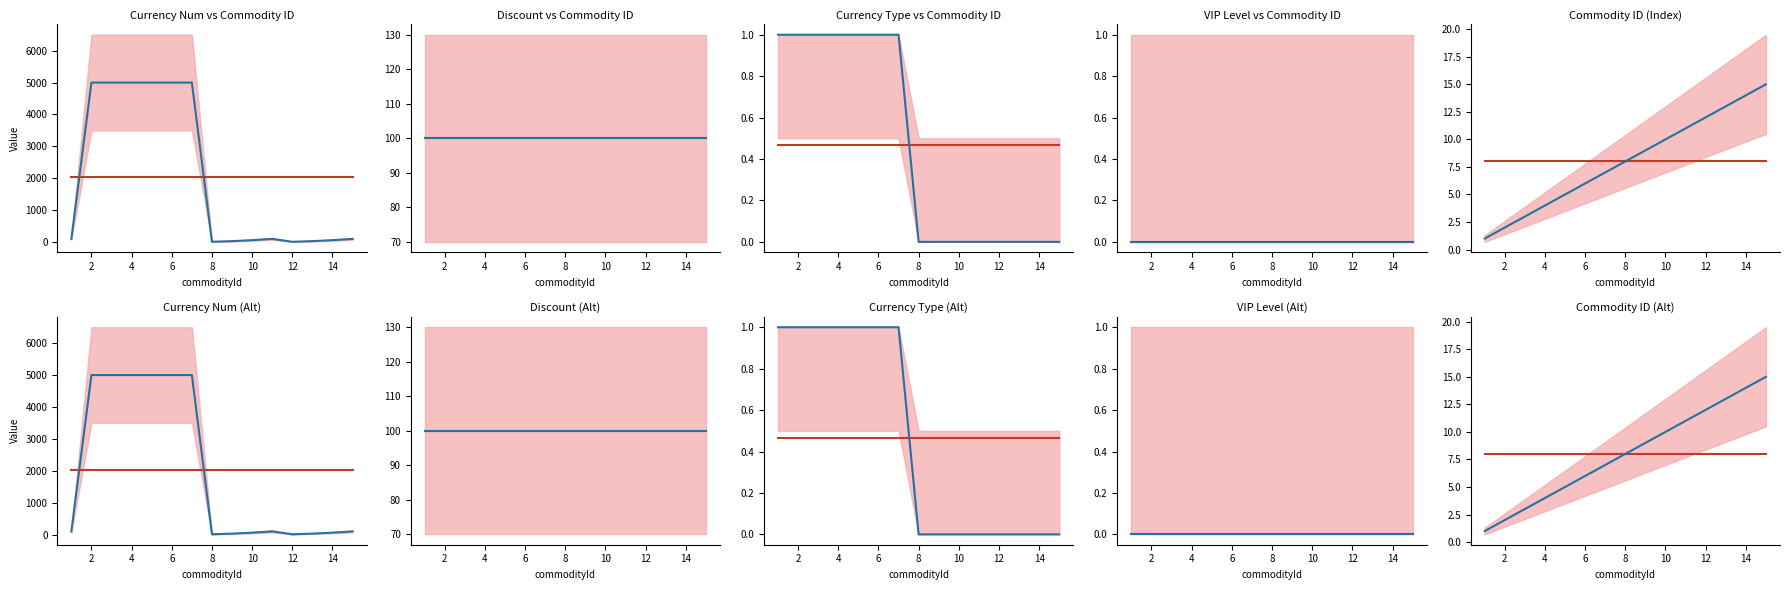

True or false: Mean and Observed intersect in this chart.

False